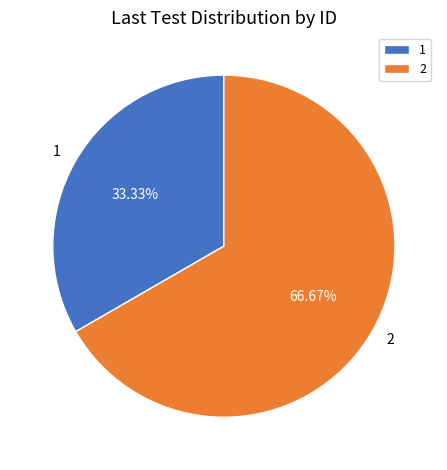

Which category accounts for the majority?

2